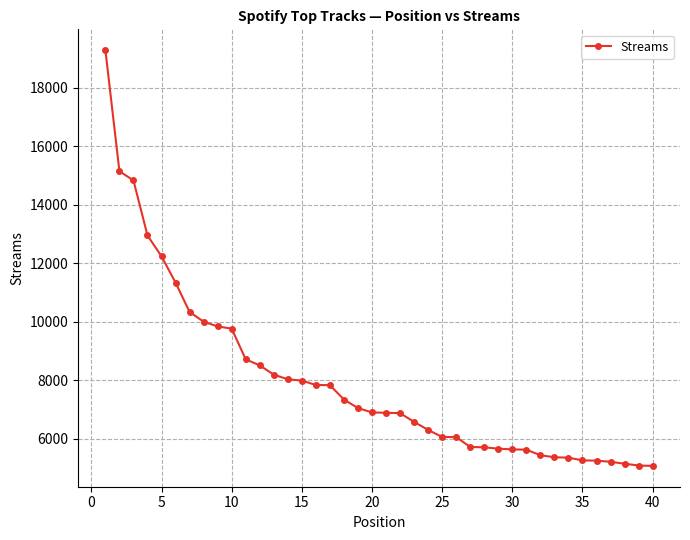

Does the chart display data point markers on the line(s)?

Yes